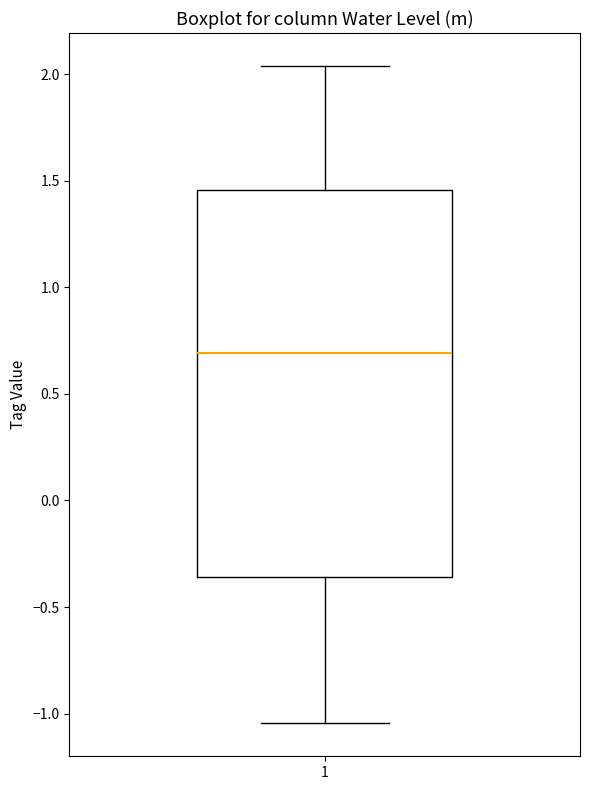

Where does the median line of the box at x = 1 sit on the y-axis? The values are not printed on the chart, so give them approximately, as read against the axis.

0.70